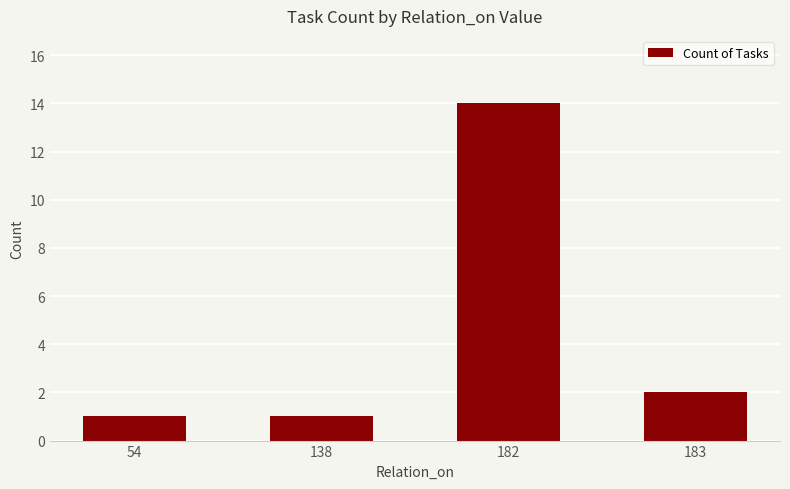

How many values are below 2?

2